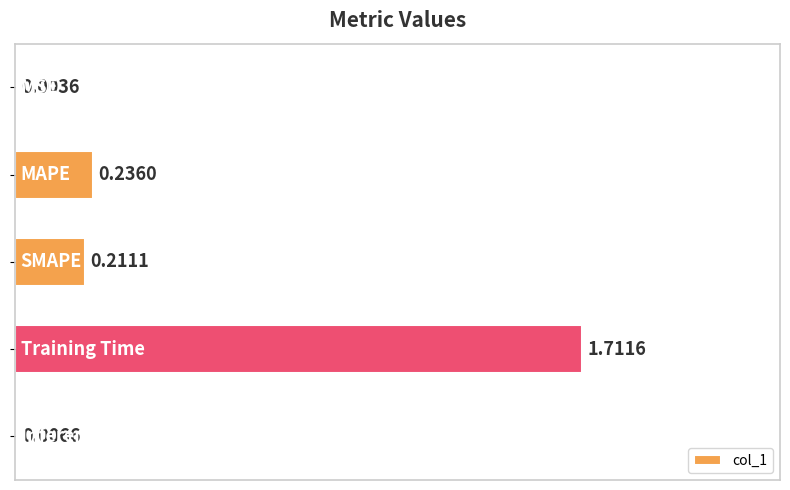

What is the sum of all values?

2.2